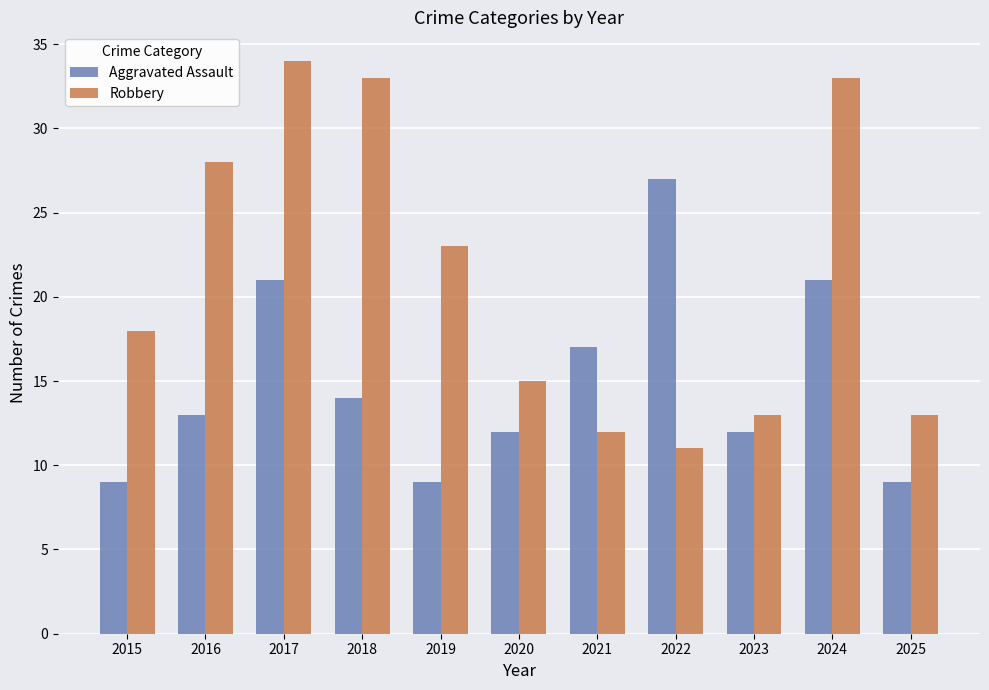

At which category does the chart reach its peak across all series?

2017